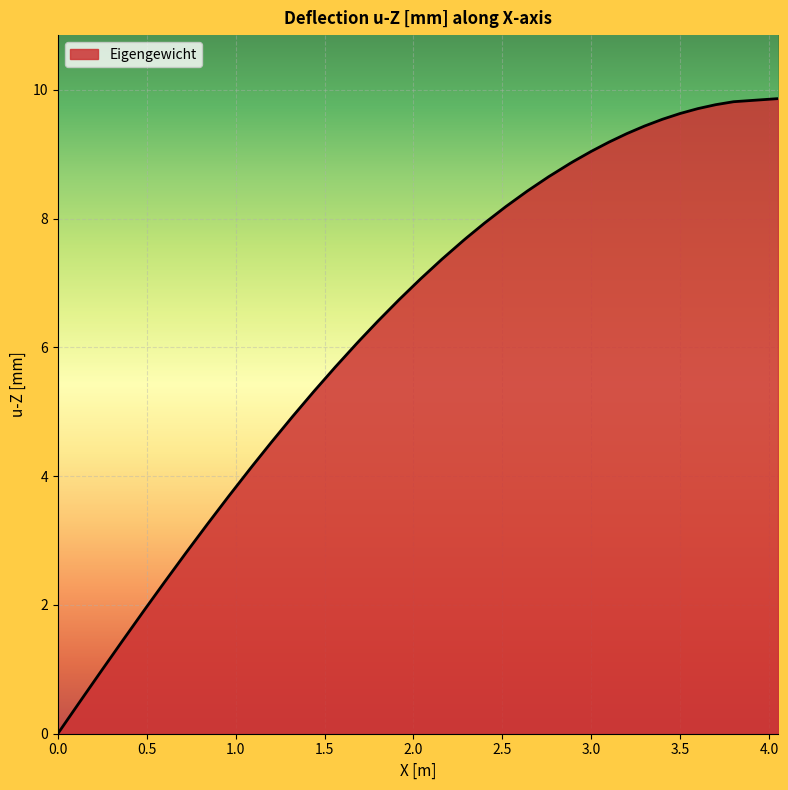

What is the greatest value displayed?

9.9